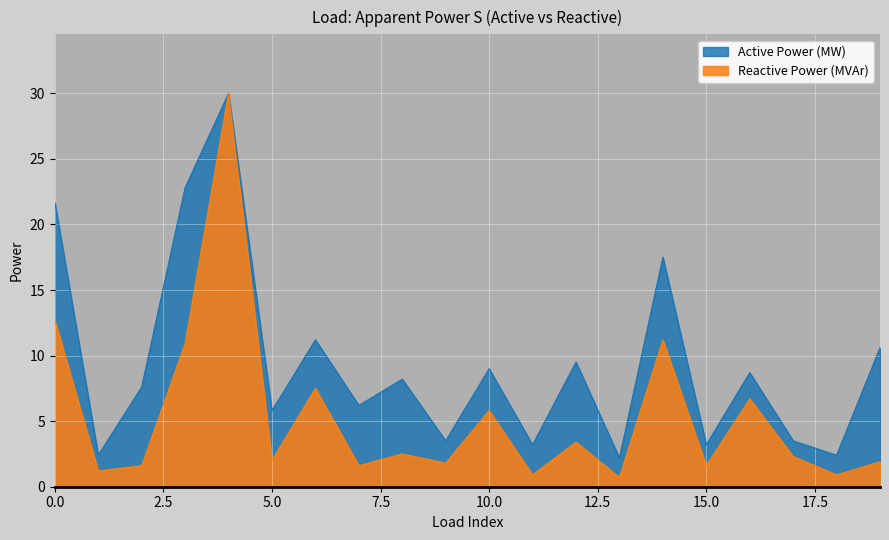

Reading right to left, extract all data points from this chart.

Active Power (MW): 19=10.6	18=2.4	17=3.5	16=8.7	15=3.2	14=17.5	13=2.2	12=9.5	11=3.2	10=9.0	9=3.5	8=8.2	7=6.2	6=11.2	5=5.8	4=30.0	3=22.8	2=7.6	1=2.4	0=21.7
Reactive Power (MVAr): 19=1.9	18=0.9	17=2.3	16=6.7	15=1.6	14=11.2	13=0.7	12=3.4	11=0.9	10=5.8	9=1.8	8=2.5	7=1.6	6=7.5	5=2.0	4=30.0	3=10.9	2=1.6	1=1.2	0=12.7